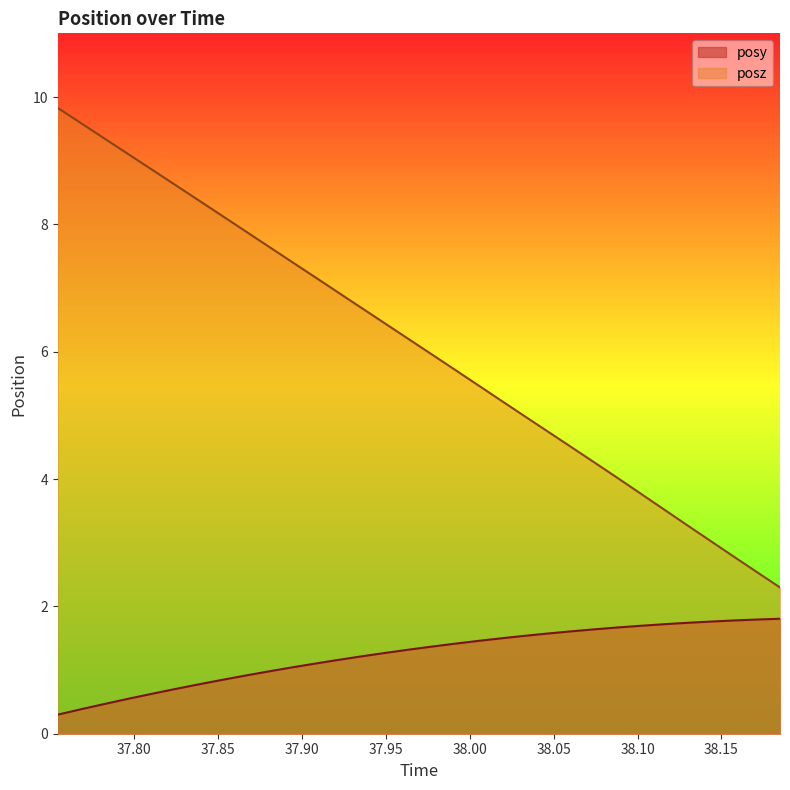

Which series has the largest total across all categories?

posz